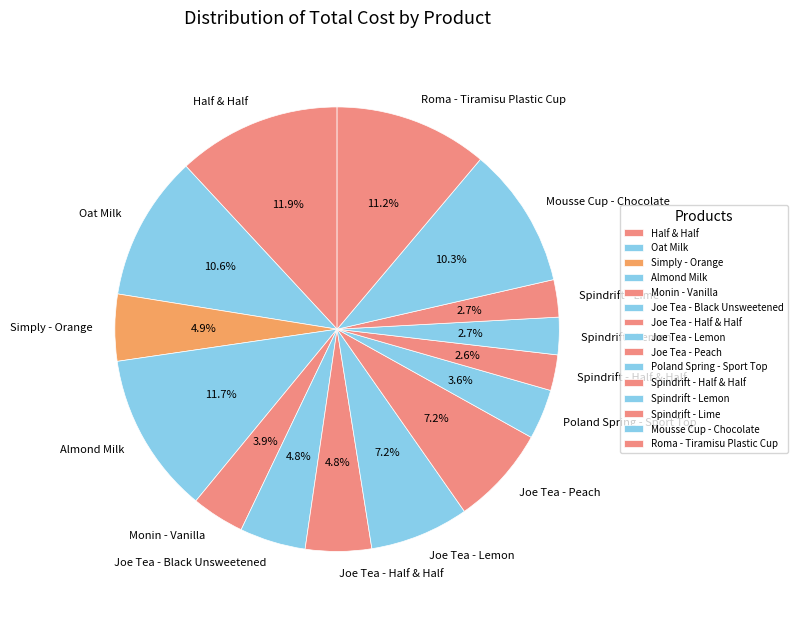

Is it true that Roma - Tiramisu Plastic Cup is 11% of the pie?

True